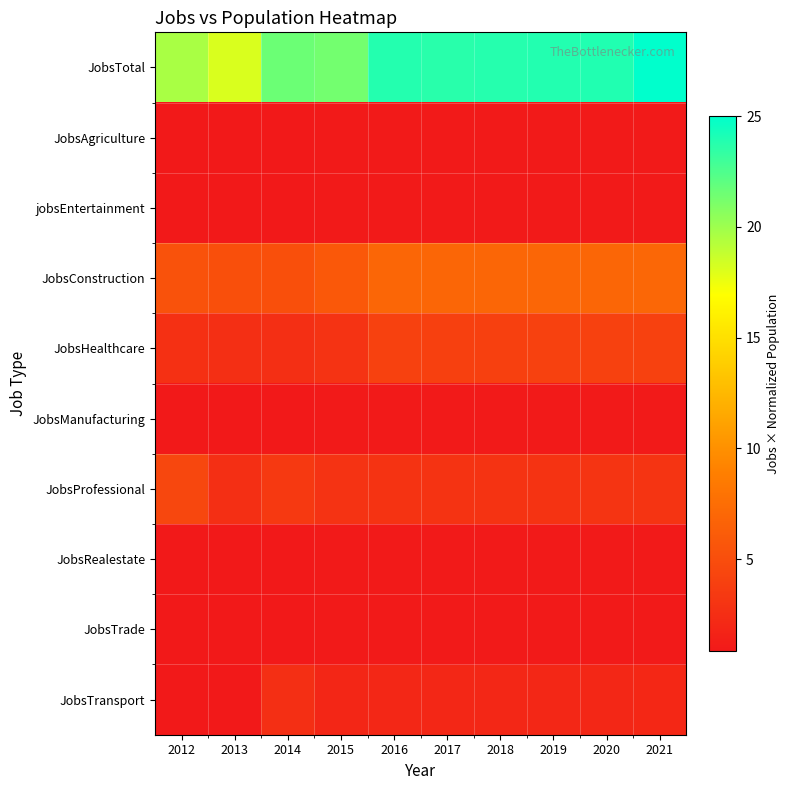

Reading left to right, extract all data points from this chart.

JobsTotal: 2012=19.7	2013=18.2	2014=21.6	2015=21.4	2016=23.9	2017=23.7	2018=23.8	2019=23.9	2020=23.9	2021=25.0
JobsAgriculture: 2012=0.9	2013=0.9	2014=0.9	2015=1.0	2016=1.0	2017=1.0	2018=1.0	2019=1.0	2020=1.0	2021=1.0
jobsEntertainment: 2012=0.9	2013=0.9	2014=0.9	2015=1.0	2016=1.0	2017=1.0	2018=1.0	2019=1.0	2020=1.0	2021=1.0
JobsConstruction: 2012=5.4	2013=5.2	2014=5.2	2015=5.8	2016=7.0	2017=6.9	2018=6.9	2019=7.0	2020=7.0	2021=7.0
JobsHealthcare: 2012=2.7	2013=2.6	2014=2.6	2015=2.9	2016=4.0	2017=4.0	2018=4.0	2019=4.0	2020=4.0	2021=4.0
JobsManufacturing: 2012=0.9	2013=0.9	2014=0.9	2015=1.0	2016=1.0	2017=1.0	2018=1.0	2019=1.0	2020=1.0	2021=1.0
JobsProfessional: 2012=4.5	2013=2.6	2014=3.5	2015=2.9	2016=3.0	2017=3.0	2018=3.0	2019=3.0	2020=3.0	2021=3.0
JobsRealestate: 2012=0.9	2013=0.9	2014=0.9	2015=1.0	2016=1.0	2017=1.0	2018=1.0	2019=1.0	2020=1.0	2021=1.0
JobsTrade: 2012=0.9	2013=0.9	2014=0.9	2015=1.0	2016=1.0	2017=1.0	2018=1.0	2019=1.0	2020=1.0	2021=1.0
JobsTransport: 2012=0.9	2013=0.9	2014=2.6	2015=1.9	2016=2.0	2017=2.0	2018=2.0	2019=2.0	2020=2.0	2021=2.0